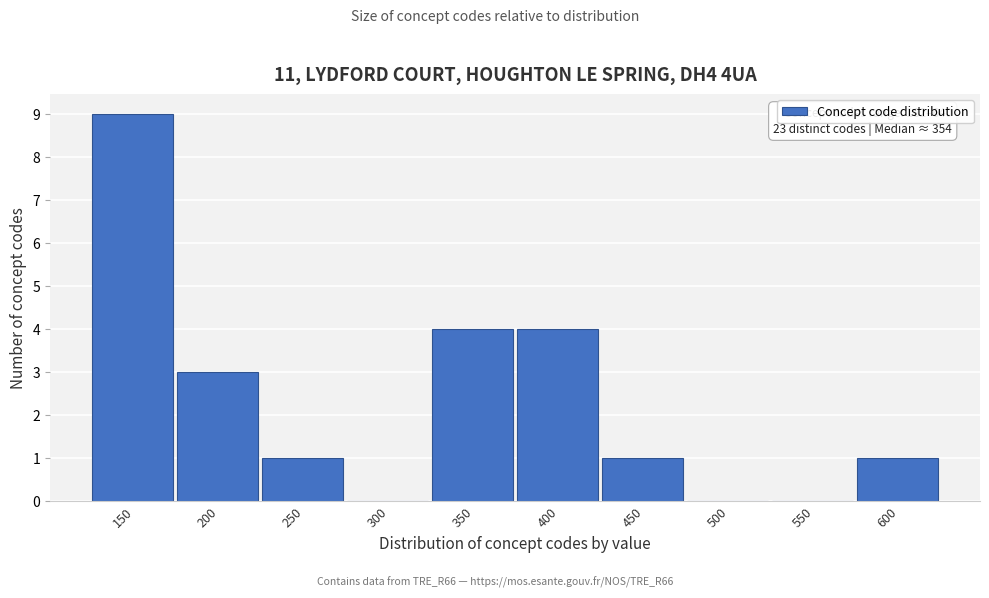

Reading left to right, what are all the values shown in this chart?

150=9	200=3	250=1	300=0	350=4	400=4	450=1	500=0	550=0	600=1